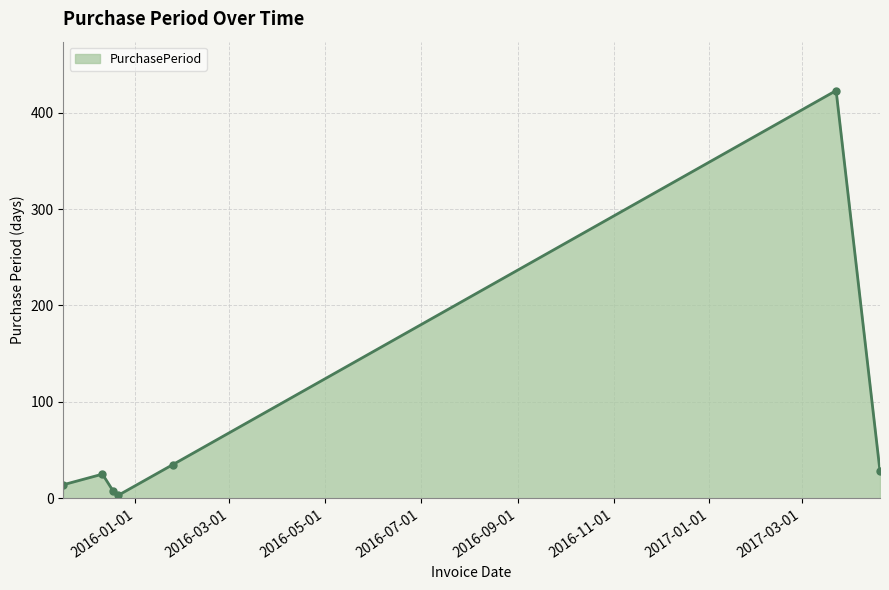

What is the maximum value shown in the chart?

423